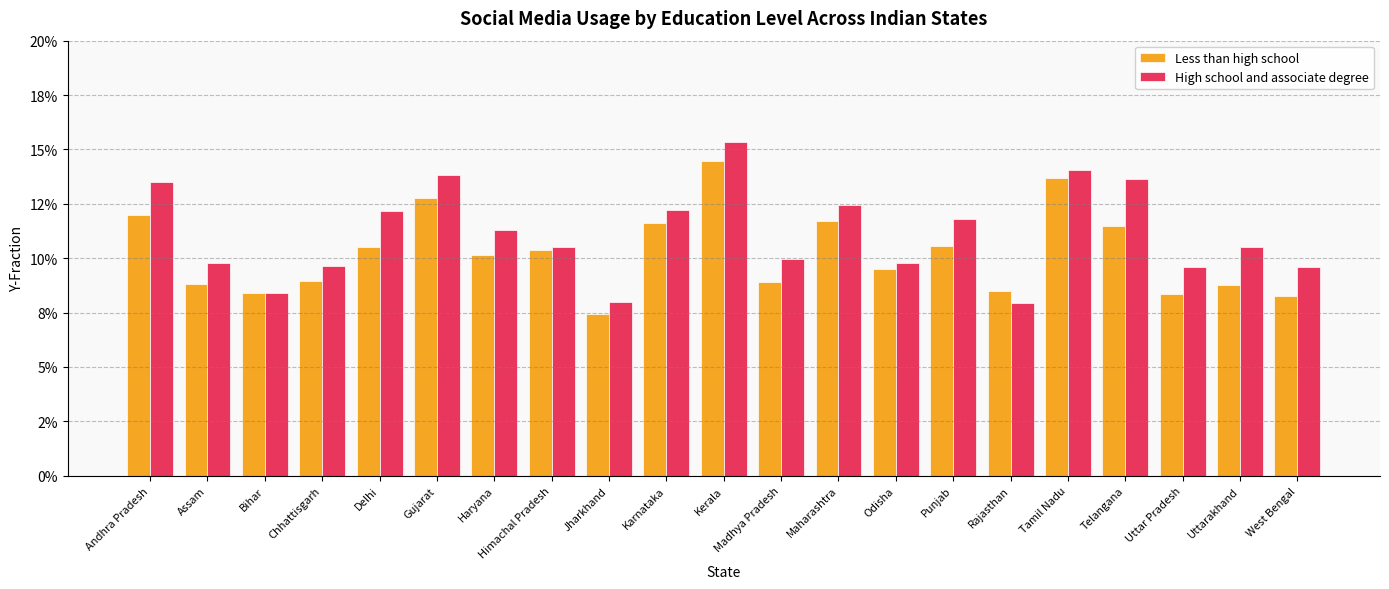

List the labels in order of Less than high school value, largest first.

Kerala, Tamil Nadu, Gujarat, Andhra Pradesh, Maharashtra, Karnataka, Telangana, Punjab, Delhi, Himachal Pradesh, Haryana, Odisha, Chhattisgarh, Madhya Pradesh, Assam, Uttarakhand, Rajasthan, Bihar, Uttar Pradesh, West Bengal, Jharkhand